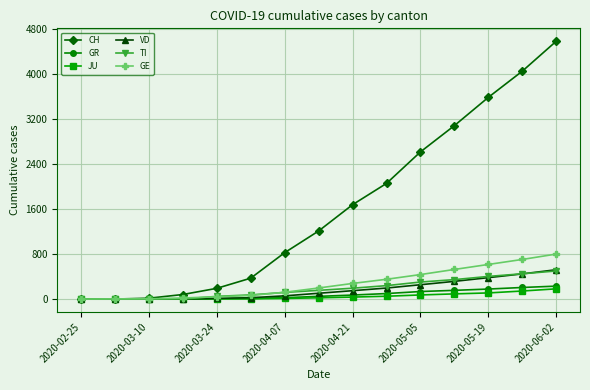

What is the maximum value for VD?

522